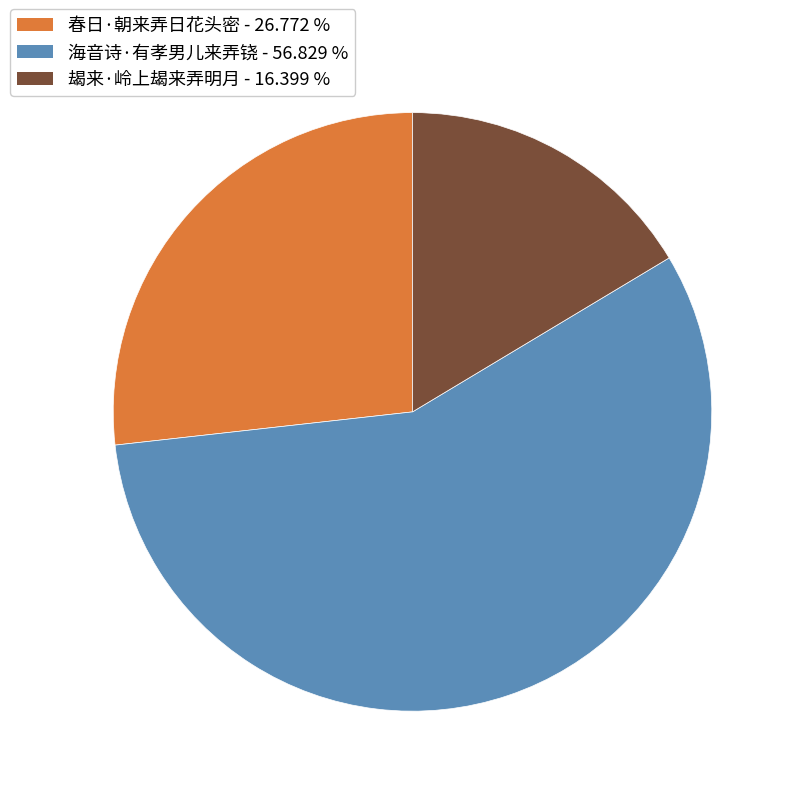

How many slices are in this pie chart?

3